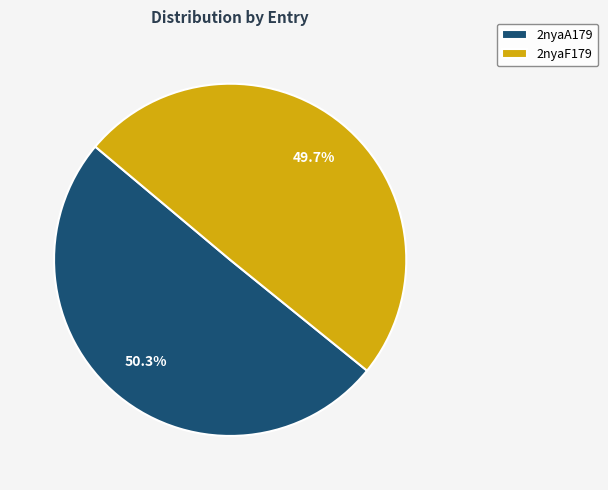

Rank the categories by value from highest to lowest.

2nyaA179, 2nyaF179